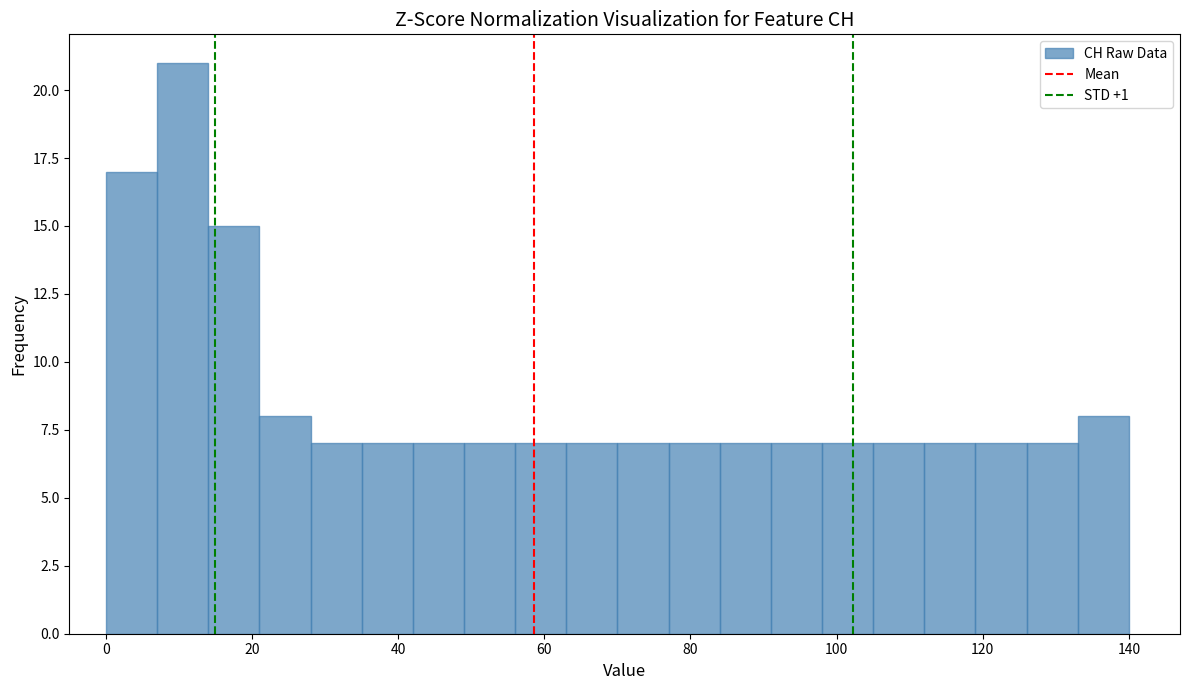

Around what value on the x-axis is the tallest bar? Give the approximate position of its centre, as read against the axis.

10